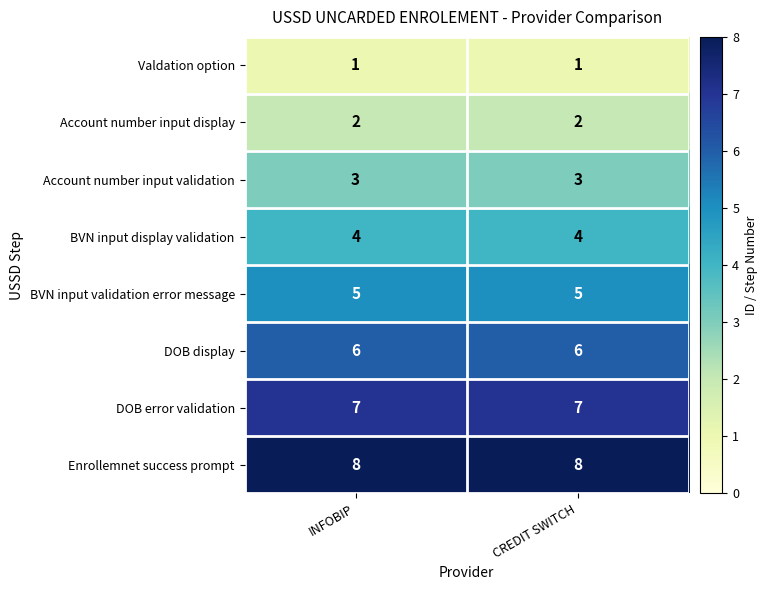

How many data points does each series have?

2